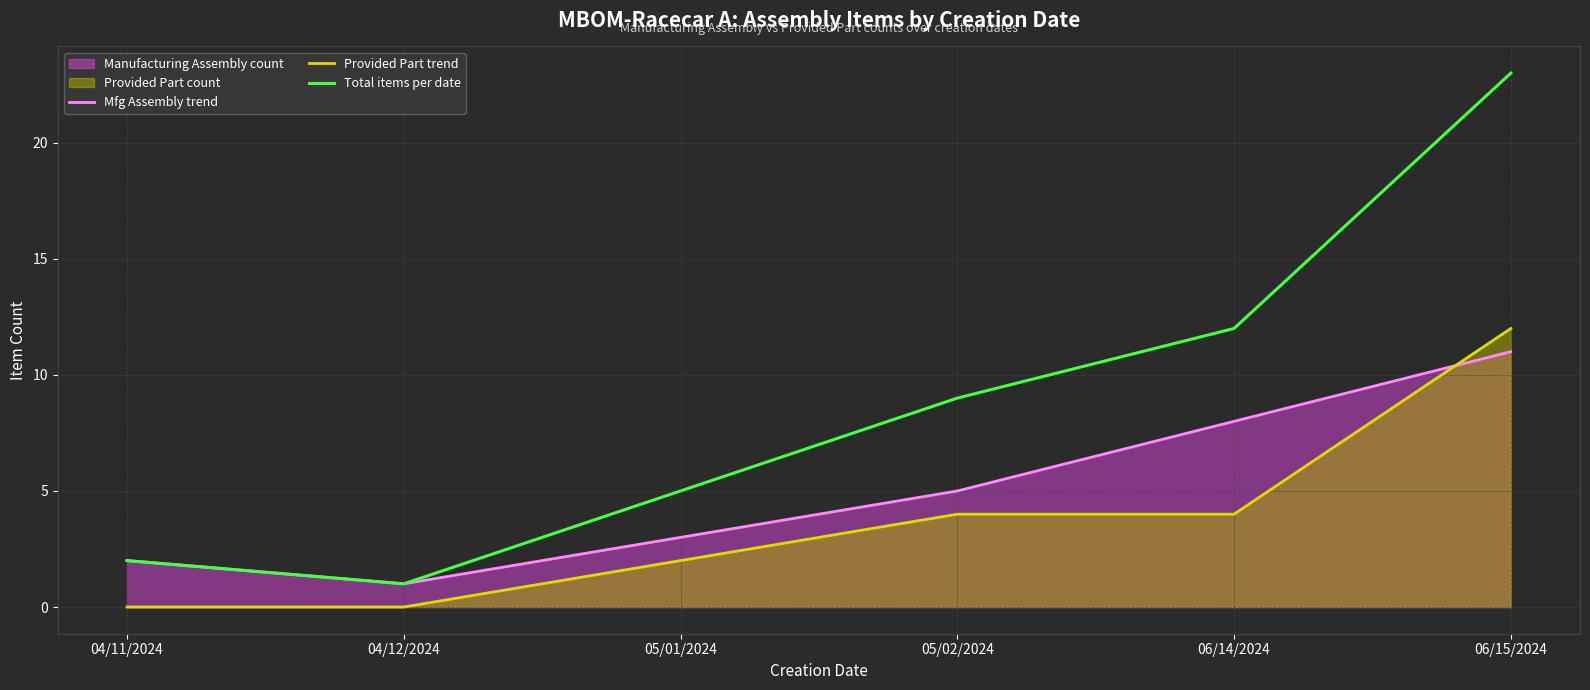

How many lines are shown in the chart?

3